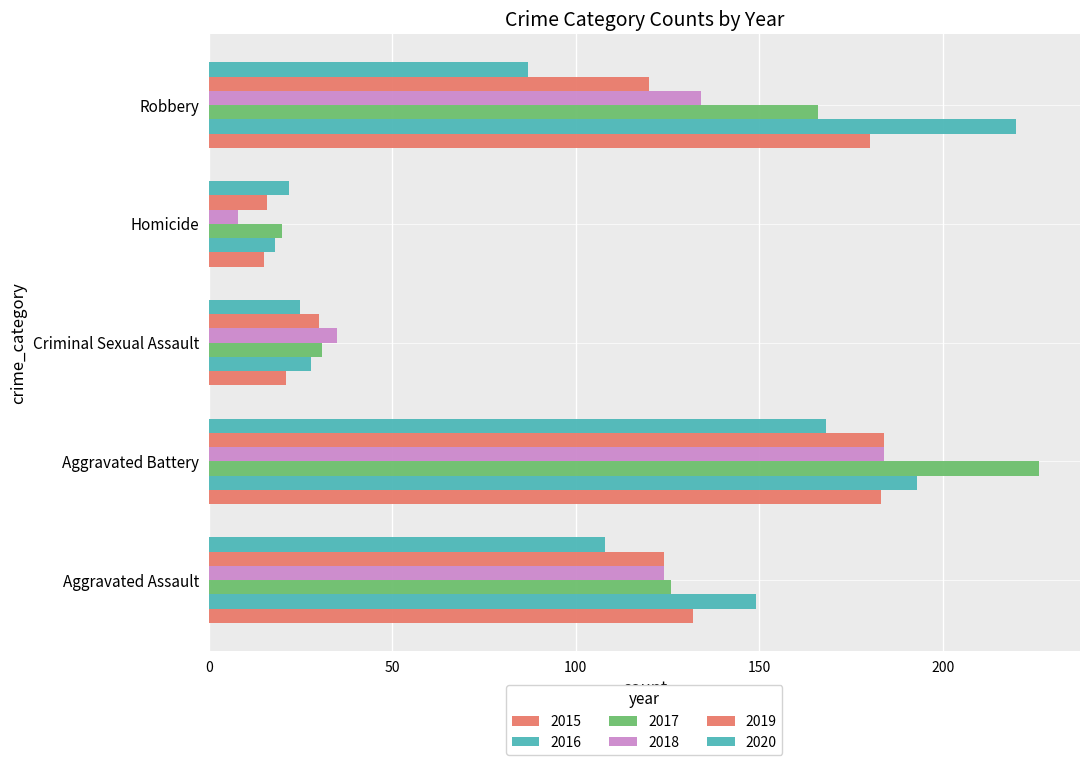

Which series changed the most between Aggravated Assault and Criminal Sexual Assault?

2016